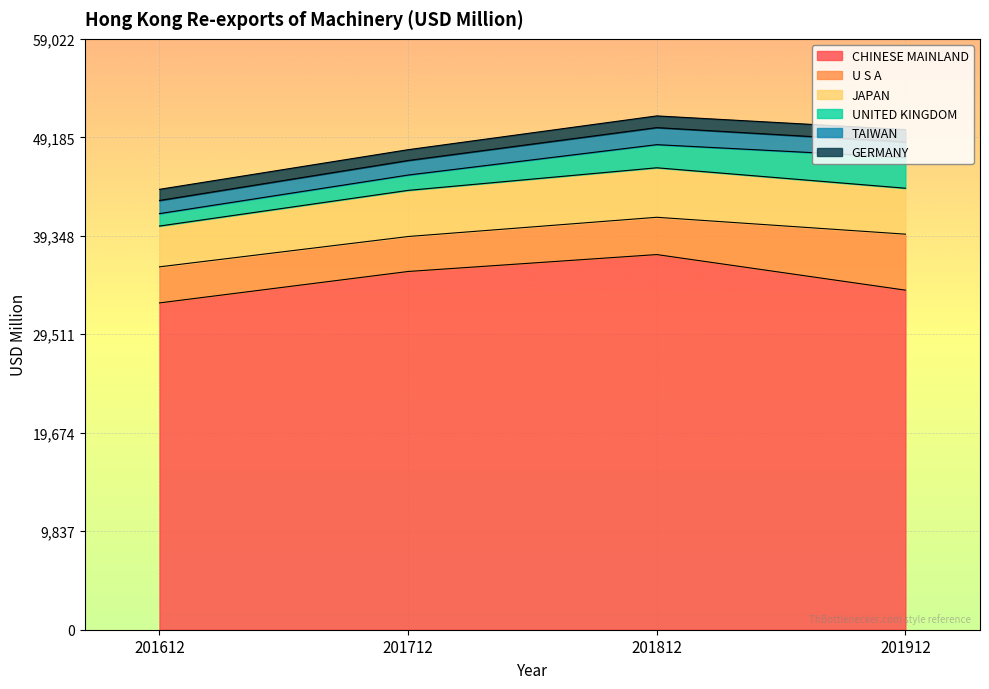

What is the spread (max minus min) of values at 201712?

34705.0